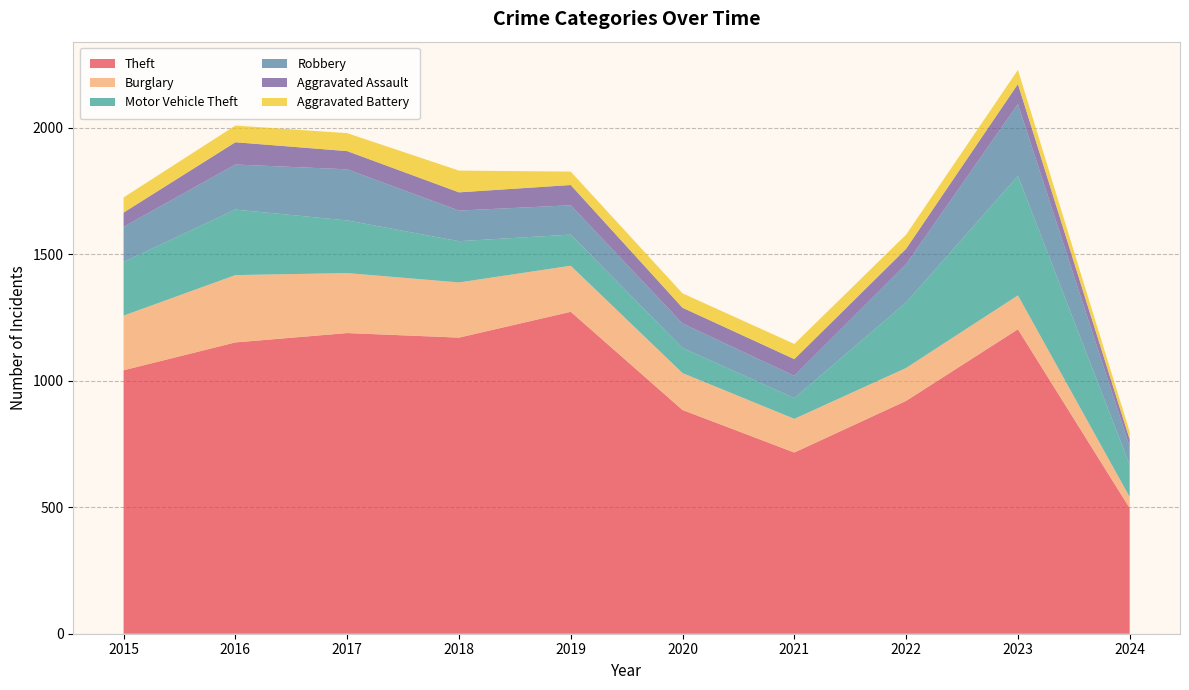

Reading left to right, what are all the values shown in this chart?

Theft: 1041	1151	1188	1170	1272	884	716	920	1203	496
Burglary: 216	266	237	218	182	146	133	130	134	44
Motor Vehicle Theft: 212	259	208	163	123	99	82	259	472	127
Robbery: 139	178	202	121	116	97	88	151	284	72
Aggravated Assault: 56	88	72	72	80	62	66	61	79	29
Aggravated Battery: 60	66	71	86	53	57	60	56	56	30